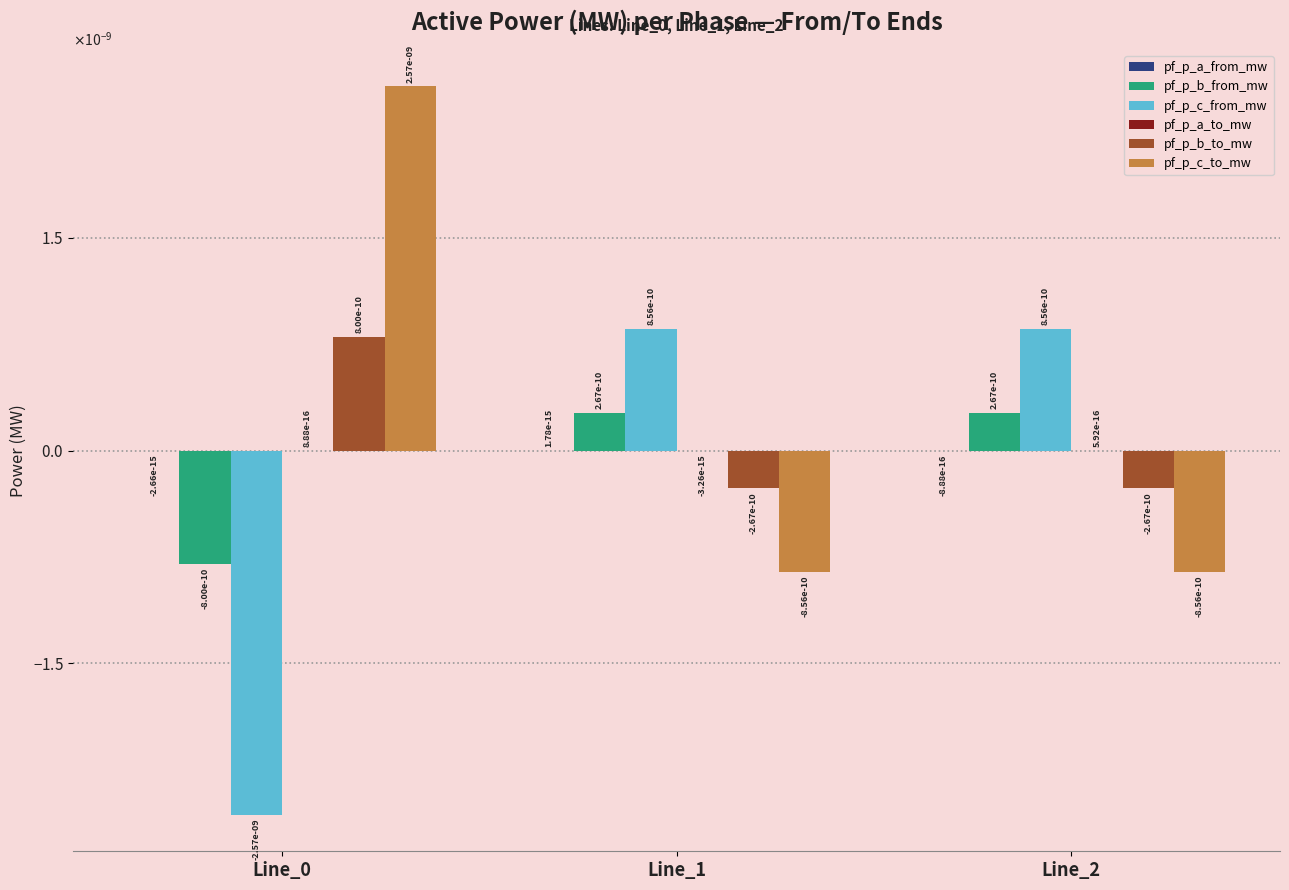

Count the pf_p_a_to_mw values in the range 0 to 1.

2